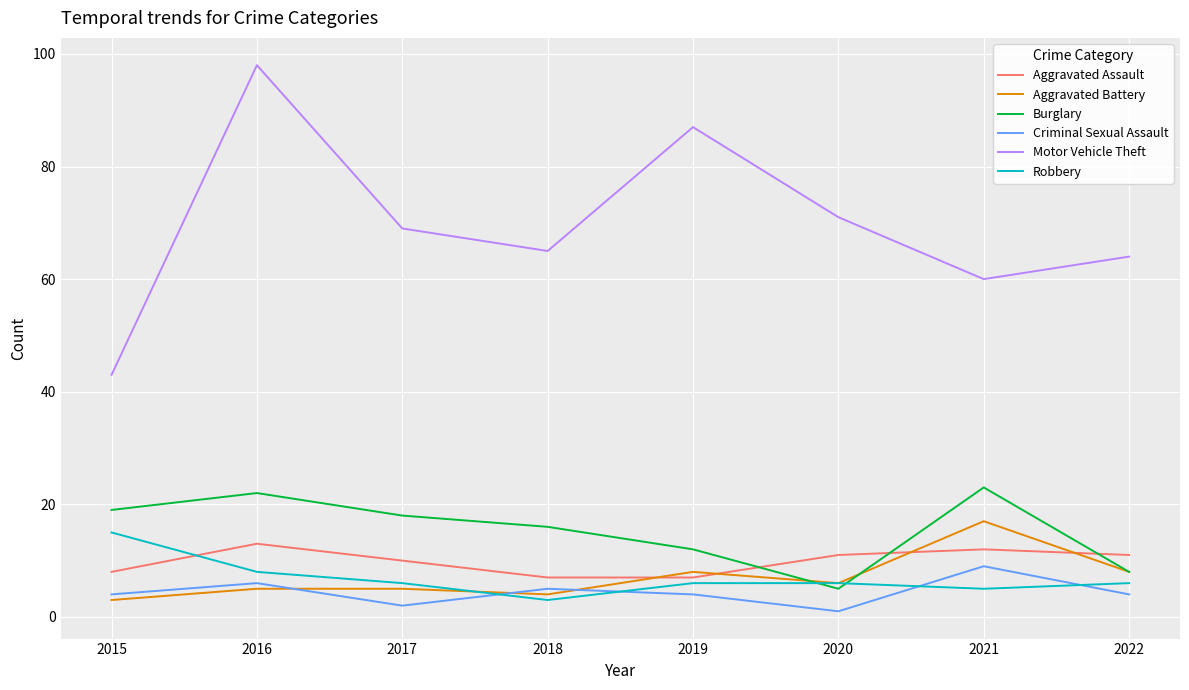

What is the minimum value shown in the chart?

1